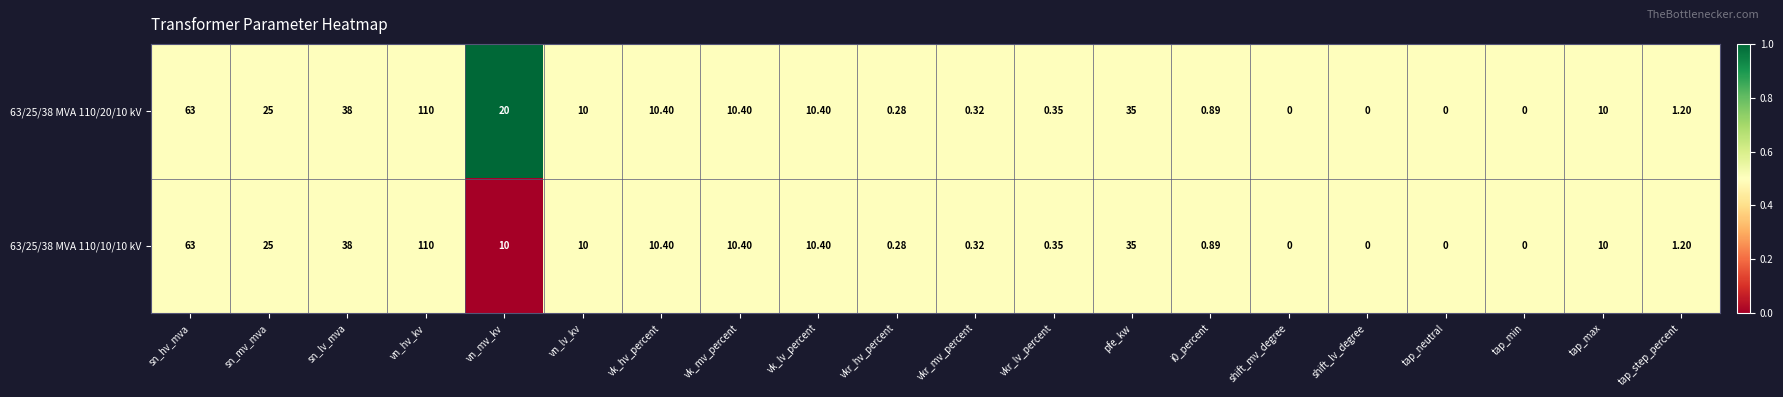

Is the value of 63/25/38 MVA 110/10/10 kV at sn_hv_mva greater than the value of 63/25/38 MVA 110/20/10 kV at tap_max?

Yes